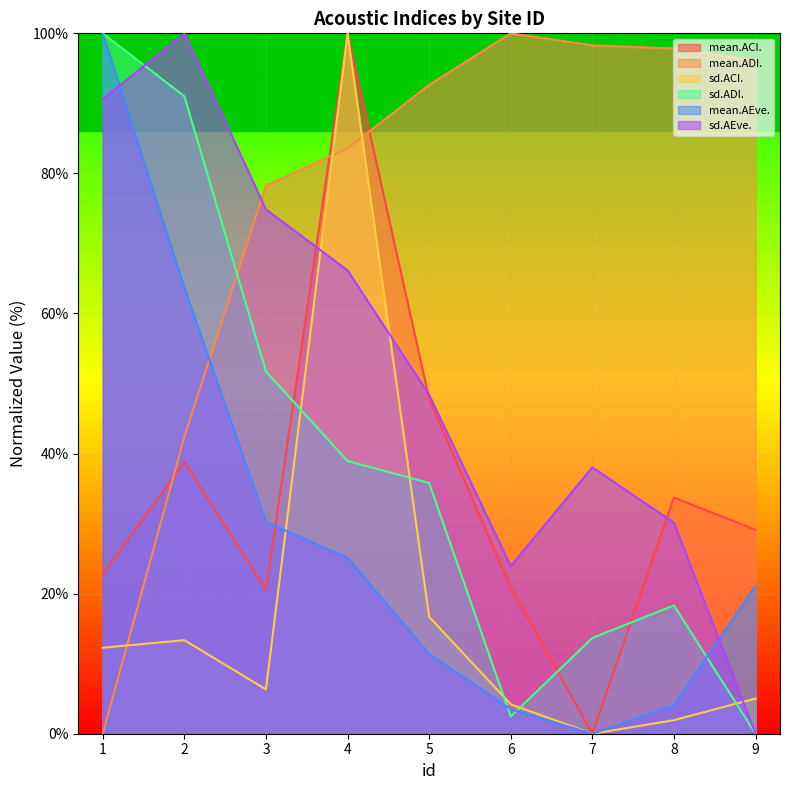

What is the total value across all series at 4?

413.8